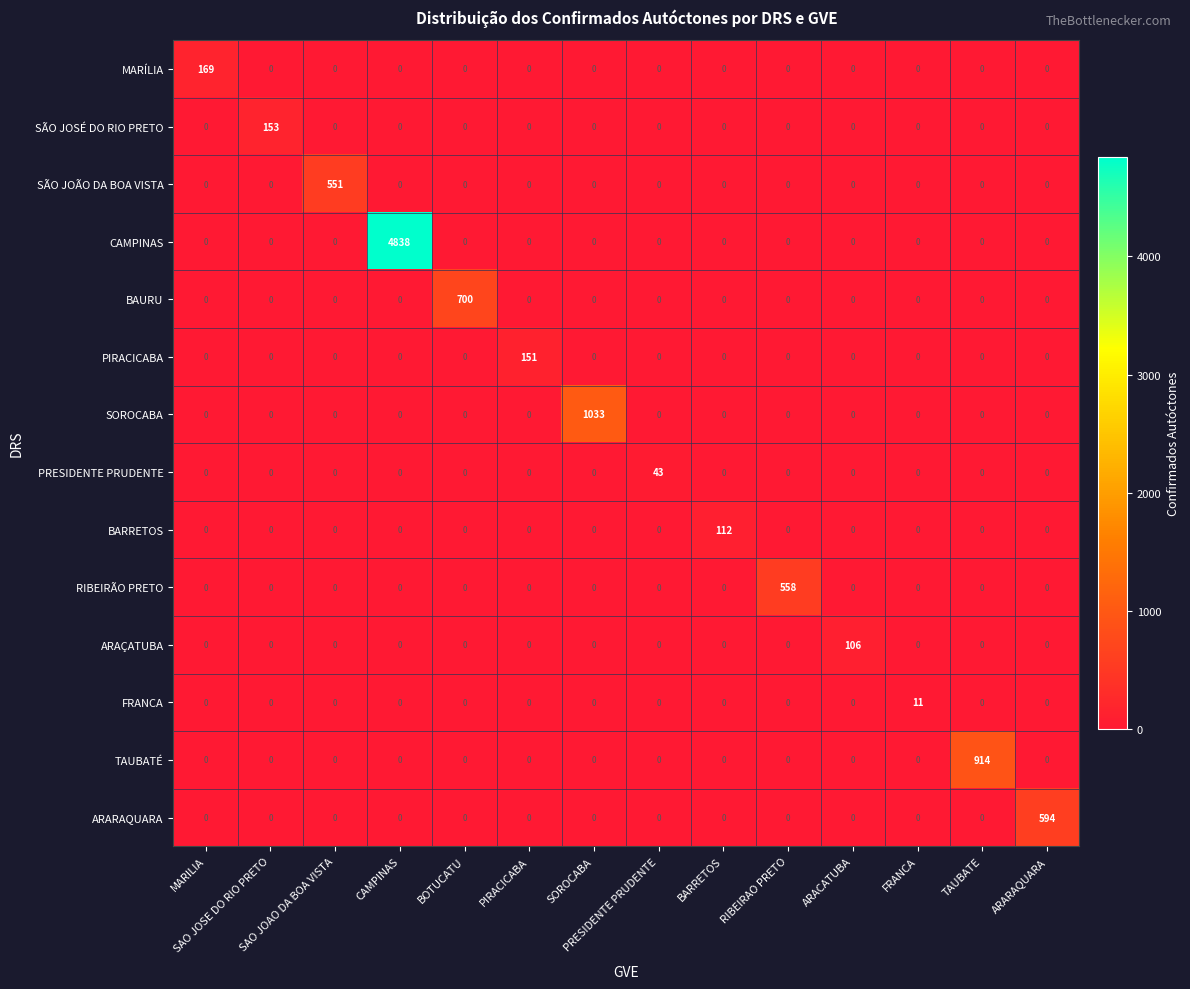

How many distinct data groups are displayed?

14